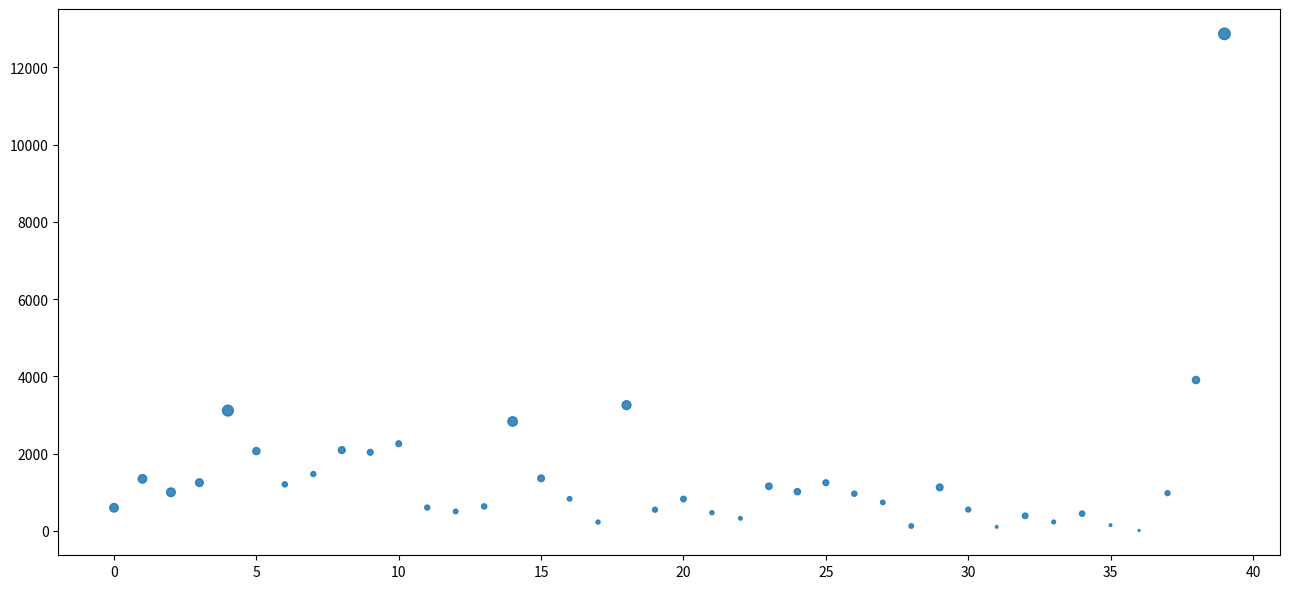

What is the range of Y values (max minus min)?

12855.0